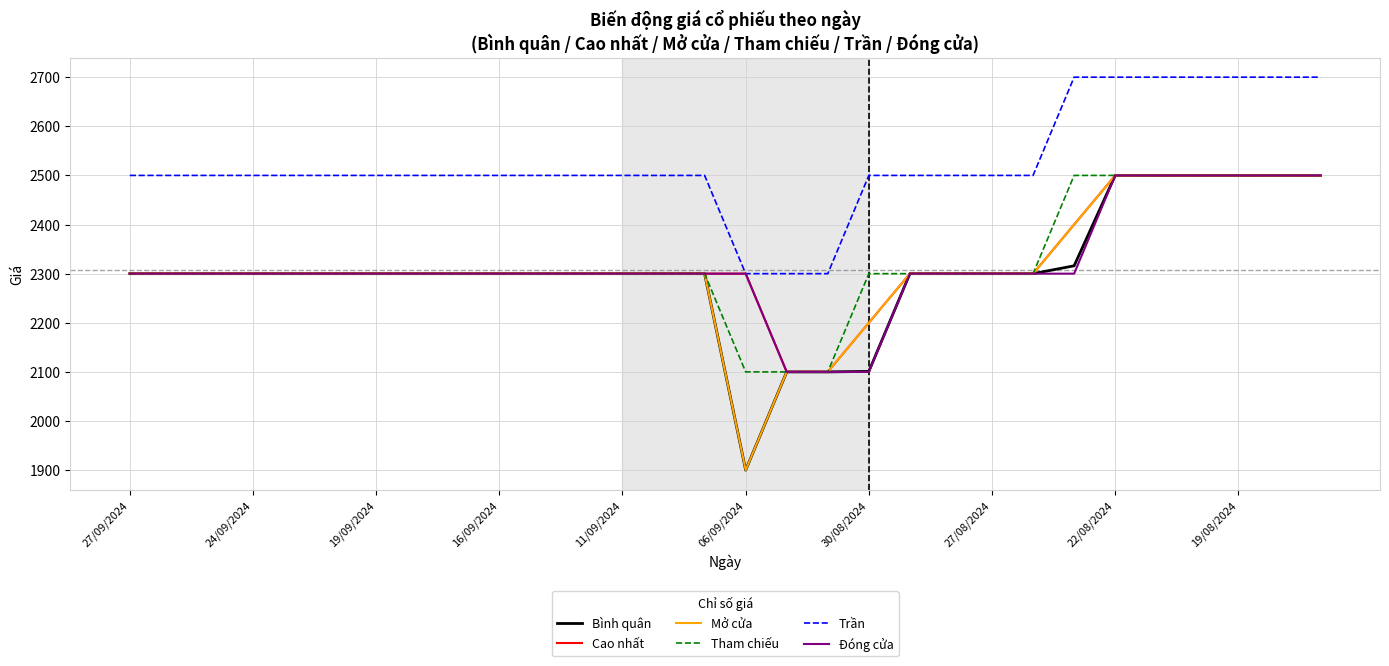

Which series has the largest total across all categories?

Trần